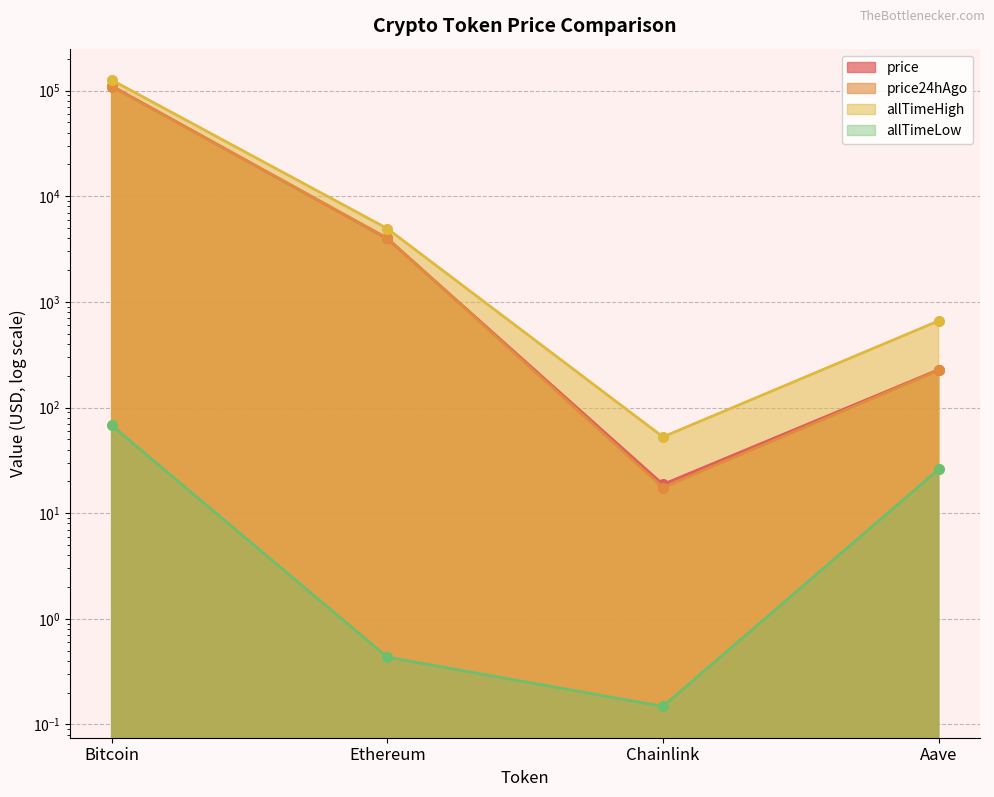

At which label does allTimeHigh reach its minimum?

Chainlink